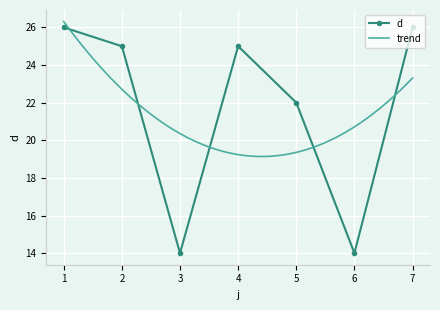

What is the greatest value displayed?

26